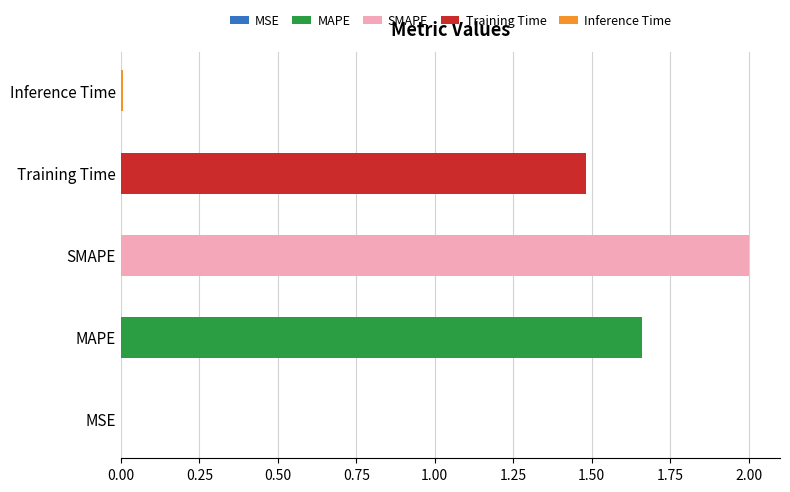

How many values are below 1?

2